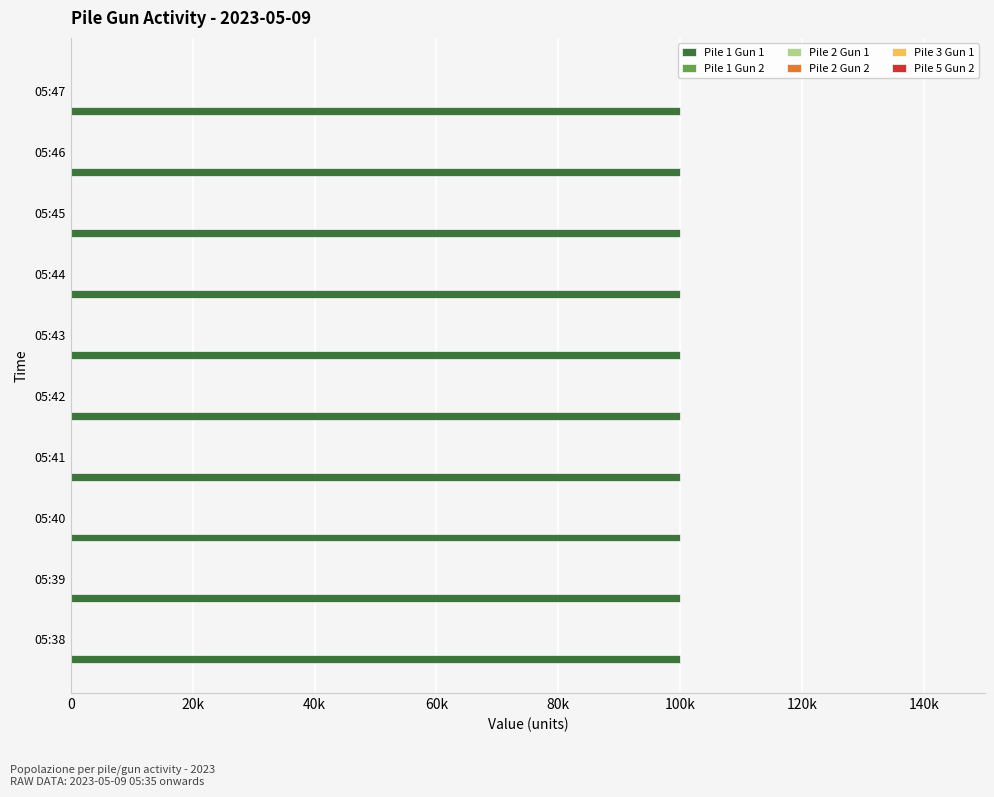

Reading left to right, list all the values displayed in this chart.

Pile 1 Gun 1: 05:38=100000	05:39=100000	05:40=100000	05:41=100000	05:42=100000	05:43=100000	05:44=100000	05:45=100000	05:46=100000	05:47=100000
Pile 1 Gun 2: 05:38=0	05:39=0	05:40=0	05:41=0	05:42=0	05:43=0	05:44=0	05:45=0	05:46=0	05:47=0
Pile 2 Gun 1: 05:38=0	05:39=0	05:40=0	05:41=0	05:42=0	05:43=0	05:44=0	05:45=0	05:46=0	05:47=0
Pile 2 Gun 2: 05:38=0	05:39=0	05:40=0	05:41=0	05:42=0	05:43=0	05:44=0	05:45=0	05:46=0	05:47=0
Pile 3 Gun 1: 05:38=0	05:39=0	05:40=0	05:41=0	05:42=0	05:43=0	05:44=0	05:45=0	05:46=0	05:47=0
Pile 5 Gun 2: 05:38=0	05:39=0	05:40=0	05:41=0	05:42=0	05:43=0	05:44=0	05:45=0	05:46=0	05:47=0